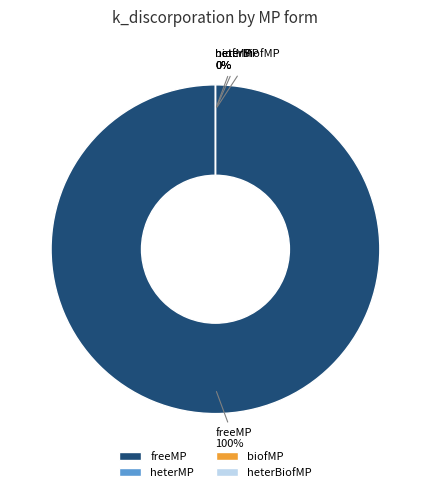

To the nearest percent, what is the combined percentage of heterMP and freeMP?

100%